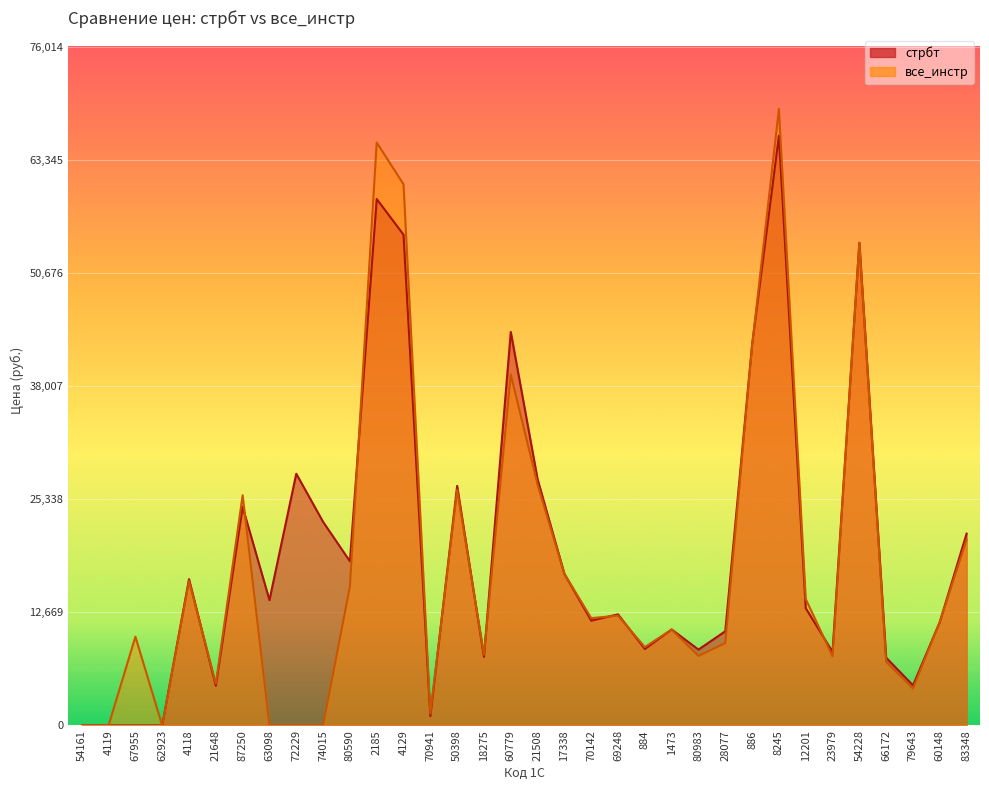

What position from the left is 18275?

16